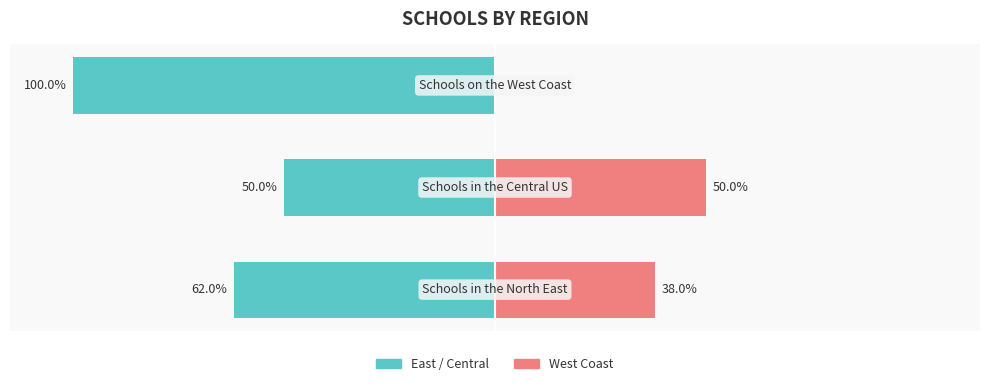

Between −150 and −100, which is larger?

−100